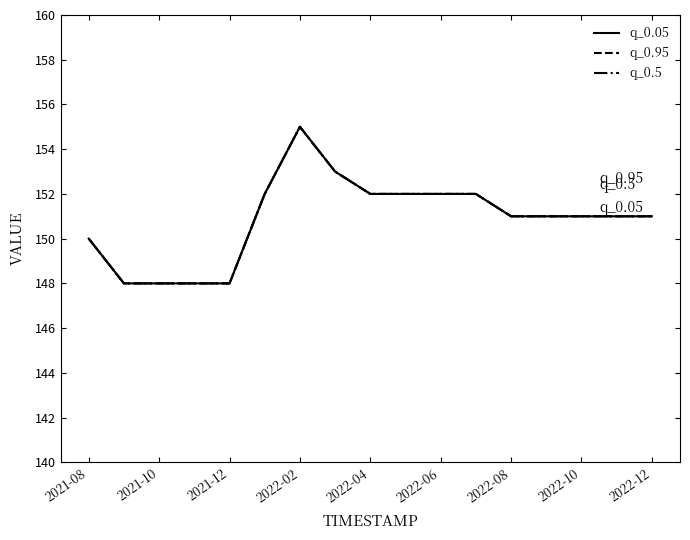

What is the value of the q_0.5 point at the 9th from the left?

152